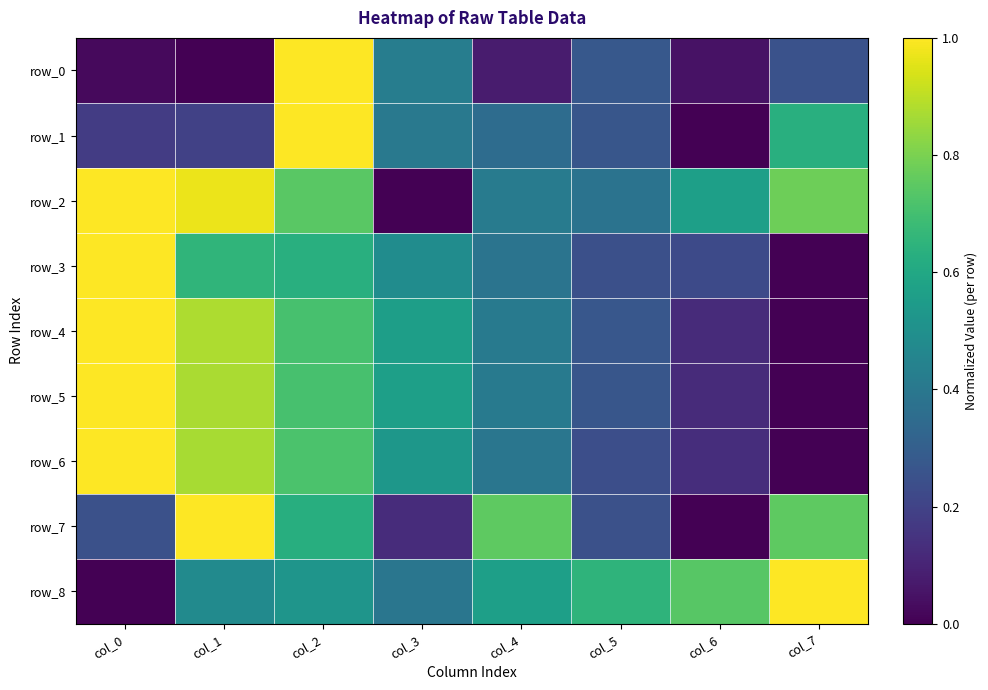

Reading right to left, transcribe all the data shown in this chart.

row_0: col_7=0.3	col_6=0.1	col_5=0.3	col_4=0.1	col_3=0.4	col_2=1.0	col_1=0.0	col_0=0.0
row_1: col_7=0.6	col_6=0.0	col_5=0.3	col_4=0.4	col_3=0.4	col_2=1.0	col_1=0.2	col_0=0.2
row_2: col_7=0.8	col_6=0.6	col_5=0.4	col_4=0.4	col_3=0.0	col_2=0.7	col_1=1.0	col_0=1.0
row_3: col_7=0.0	col_6=0.2	col_5=0.2	col_4=0.4	col_3=0.5	col_2=0.6	col_1=0.7	col_0=1.0
row_4: col_7=0.0	col_6=0.1	col_5=0.3	col_4=0.4	col_3=0.6	col_2=0.7	col_1=0.9	col_0=1.0
row_5: col_7=0.0	col_6=0.1	col_5=0.3	col_4=0.4	col_3=0.6	col_2=0.7	col_1=0.9	col_0=1.0
row_6: col_7=0.0	col_6=0.1	col_5=0.2	col_4=0.4	col_3=0.5	col_2=0.7	col_1=0.9	col_0=1.0
row_7: col_7=0.8	col_6=0.0	col_5=0.2	col_4=0.8	col_3=0.1	col_2=0.6	col_1=1.0	col_0=0.2
row_8: col_7=1.0	col_6=0.7	col_5=0.7	col_4=0.6	col_3=0.4	col_2=0.5	col_1=0.5	col_0=0.0